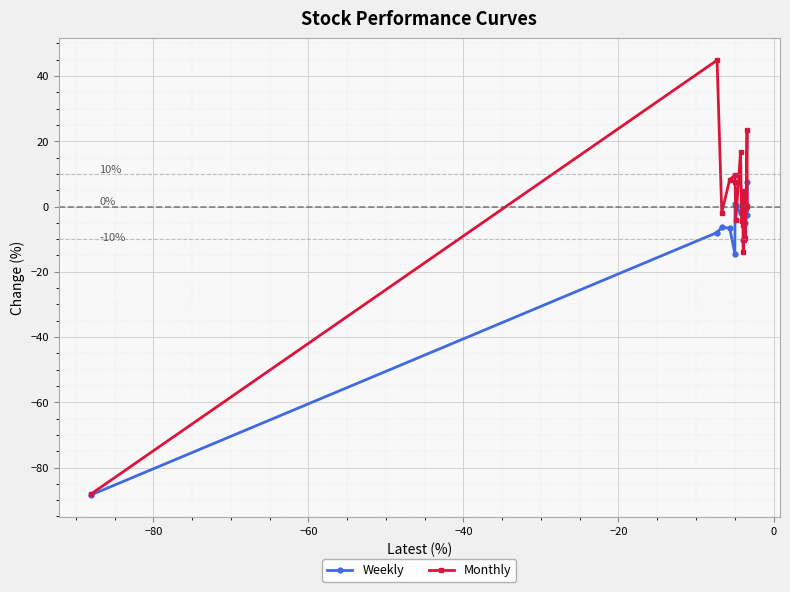

Which series has the largest total across all categories?

Monthly